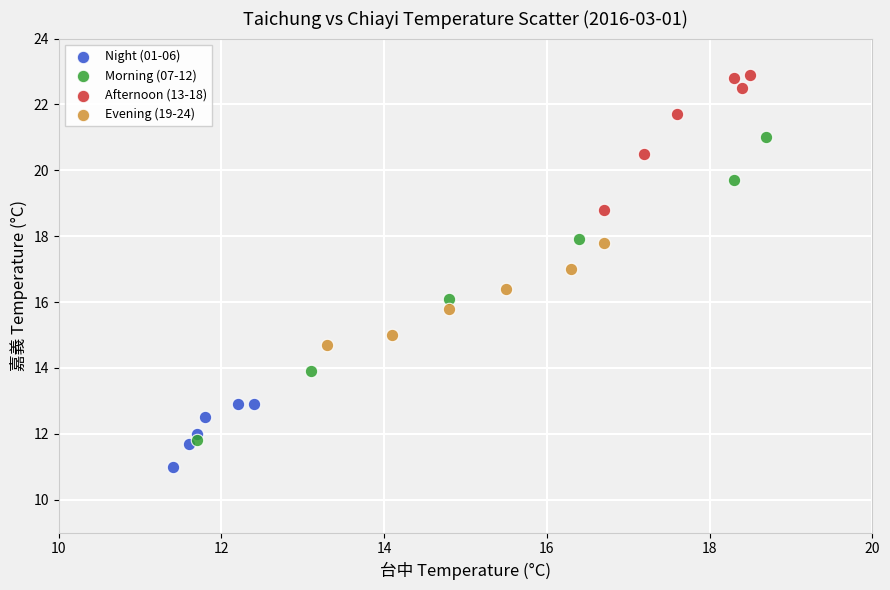

Which series contains the lowest Y value?

Night (01-06)